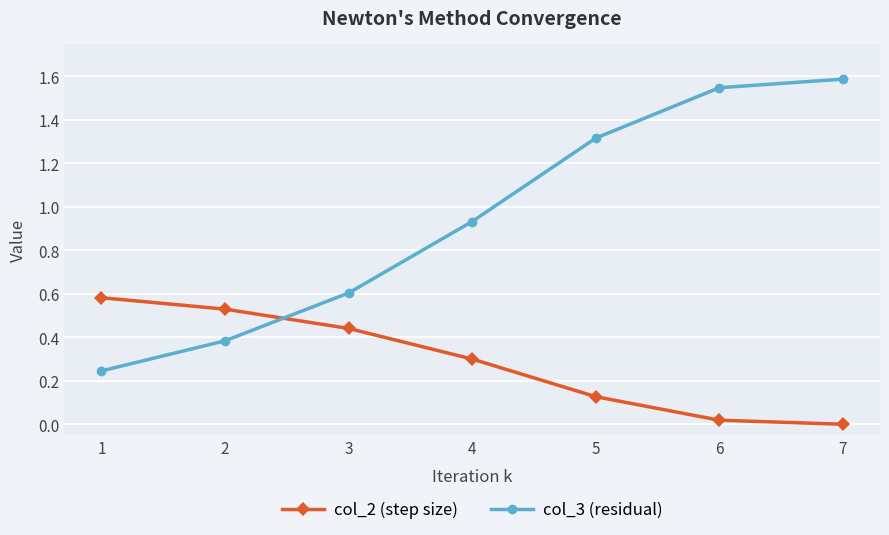

At which label does col_2 (step size) reach its minimum?

7